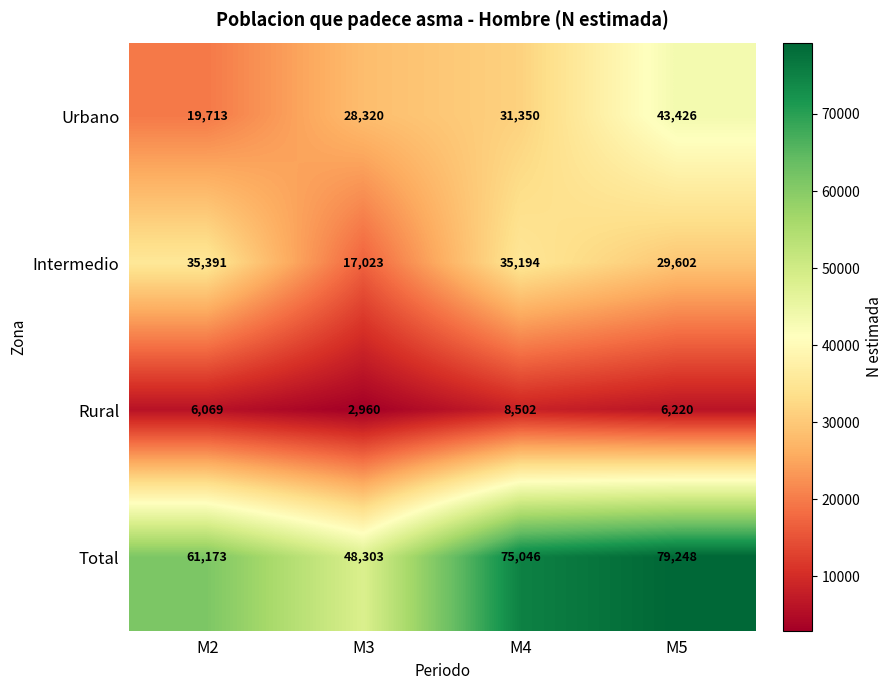

At which label does Total reach its peak?

M5